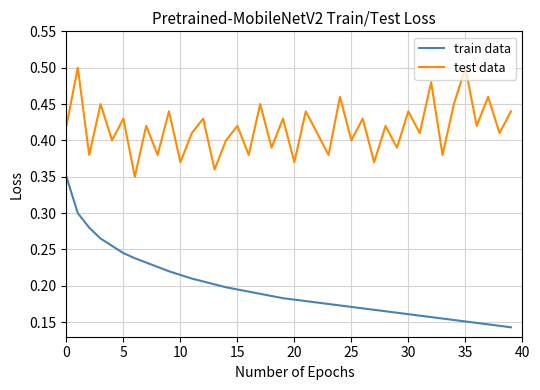

List the series in order of their peak value, highest first.

test data, train data